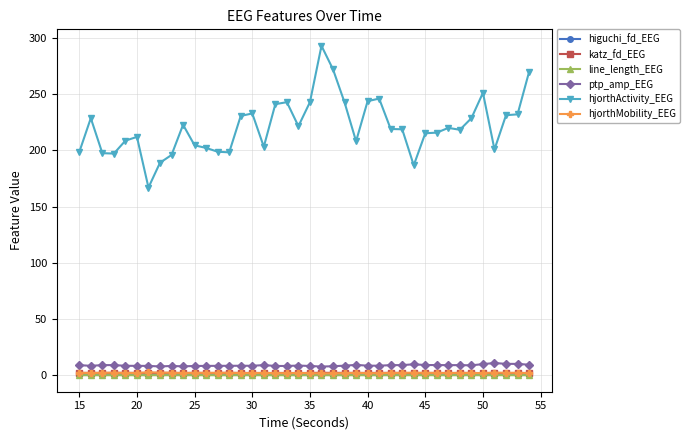

What is the value of the hjorthActivity_EEG point at the 26th from the left?

243.7